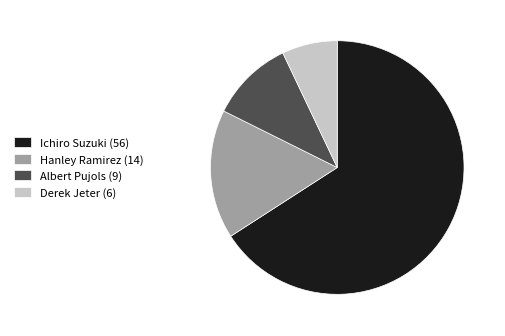

Does any single category account for the majority?

Yes